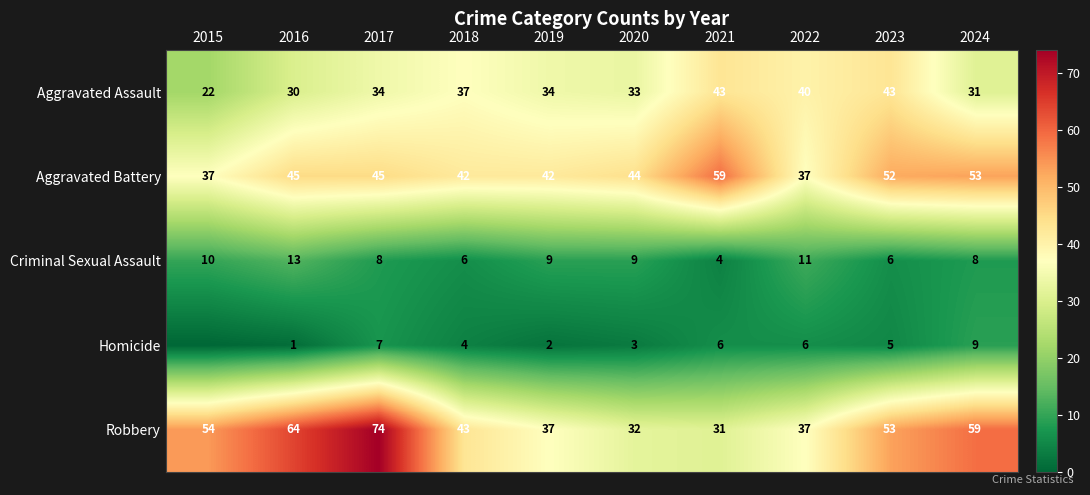

What is the sum of all Aggravated Battery values?

456